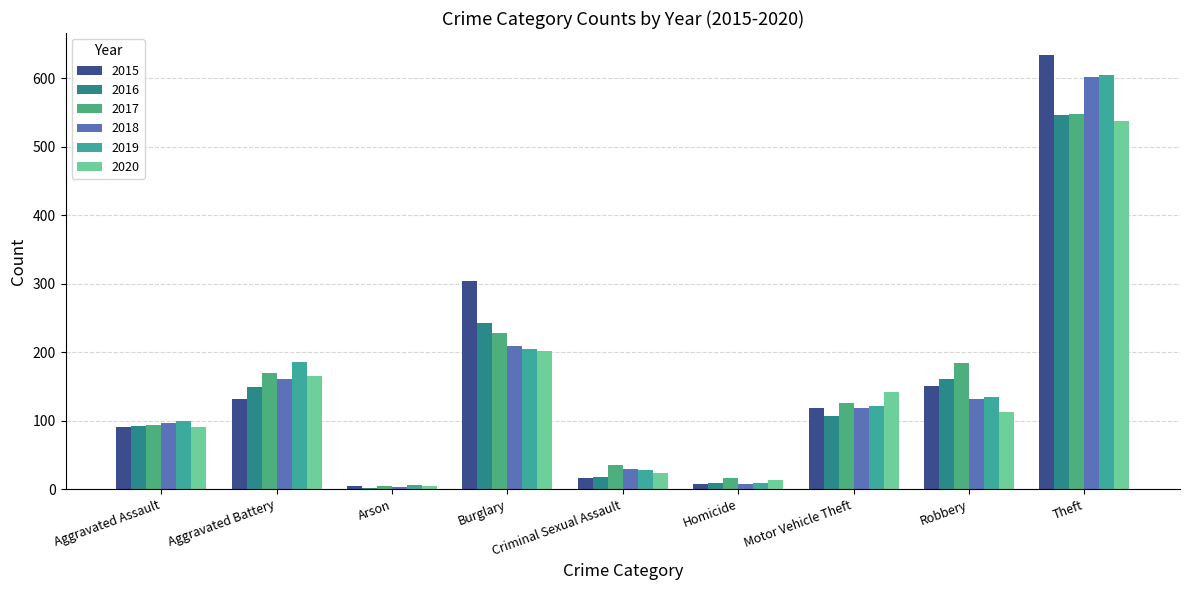

What is the difference between the 2015 values at Aggravated Battery and Theft?

503